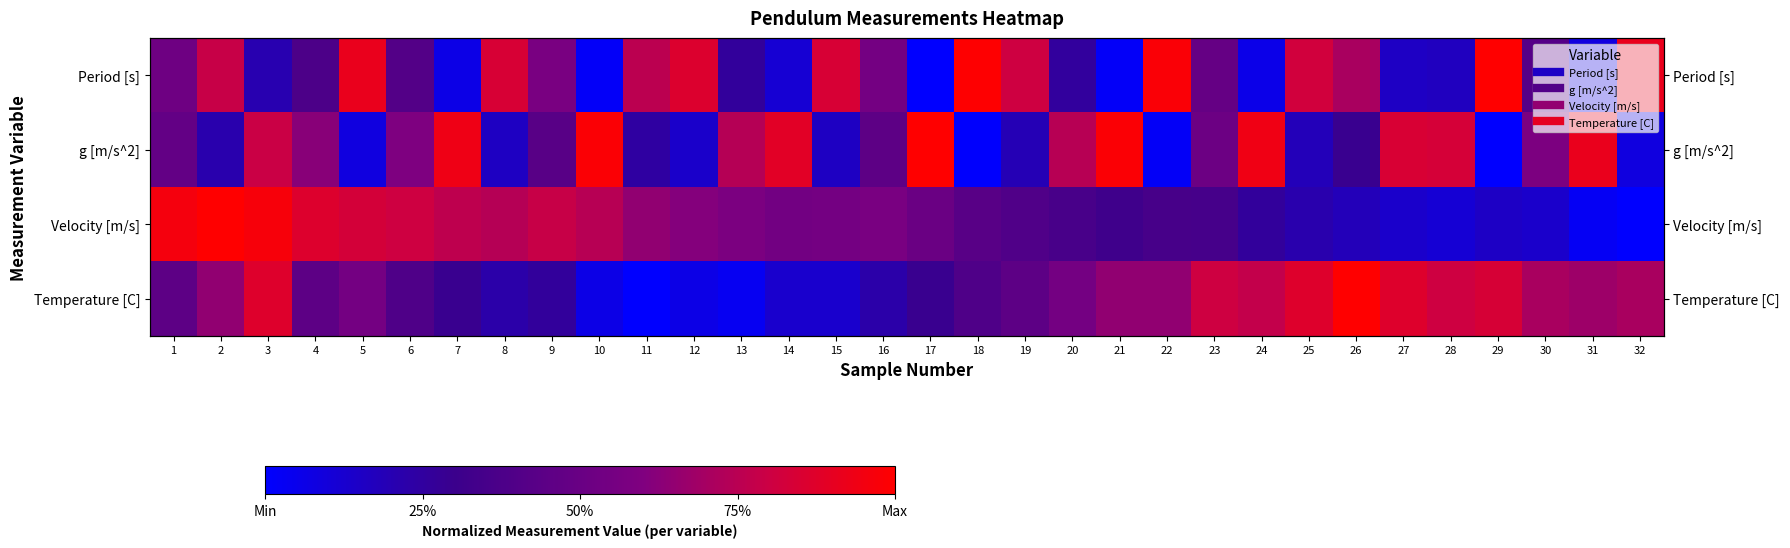

True or false: Period [s] has a value of 0.9 at 32.

True